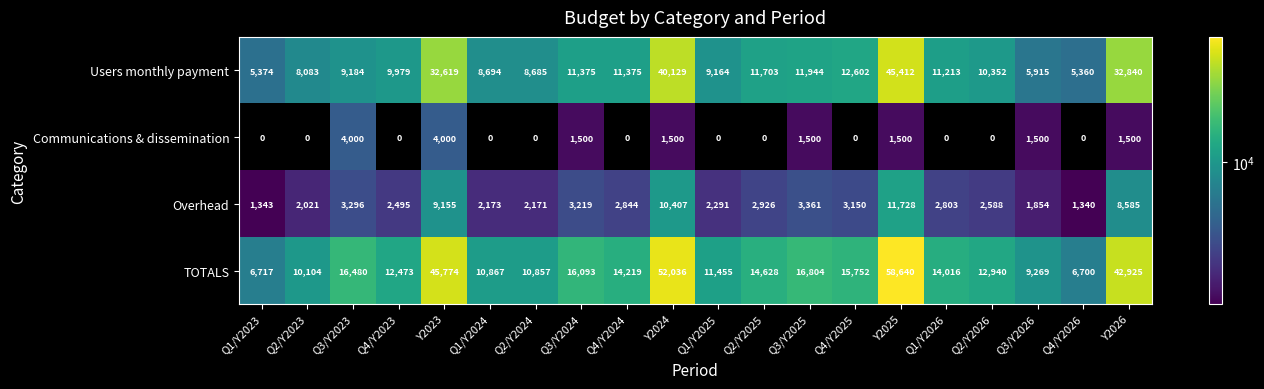

At which label does Users monthly payment first exceed 11213?

Y2023